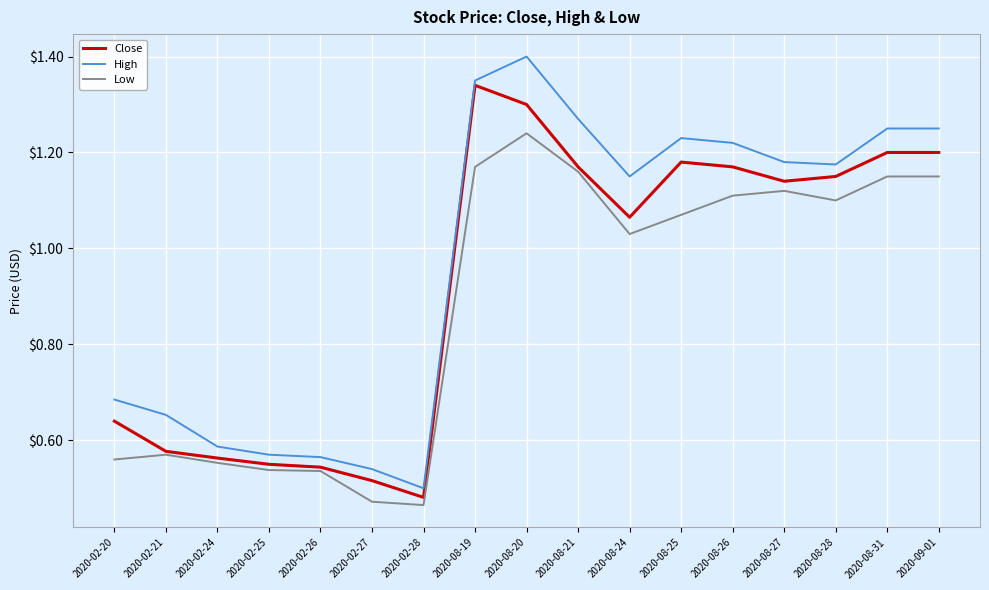

At which category does the chart reach its peak across all series?

2020-08-20